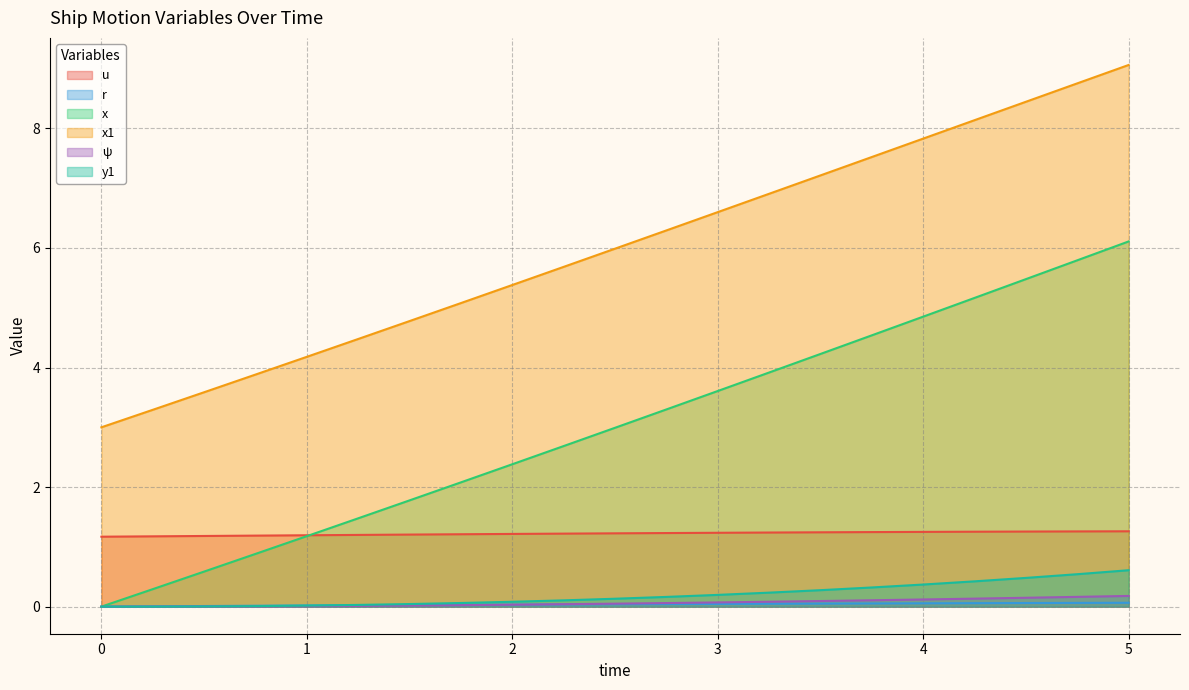

What position from the left is 3.5?

15